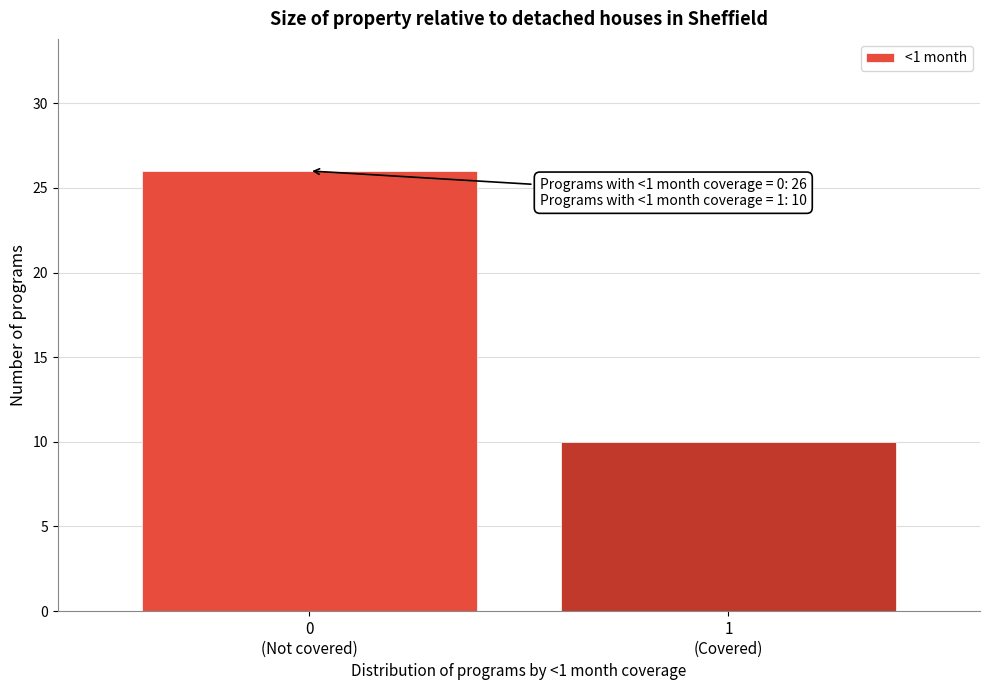

Reading left to right, transcribe all the data shown in this chart.

26	10